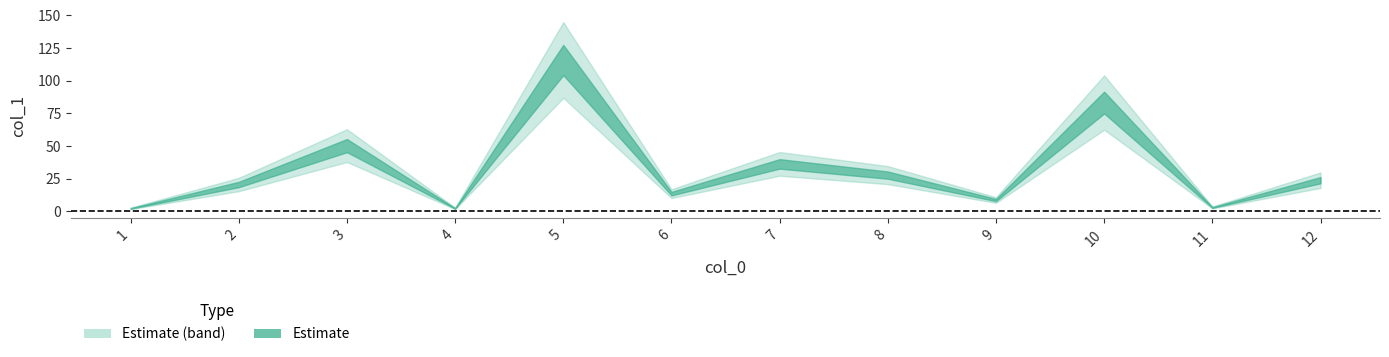

Approximately how many times larger is the value at 7 compared to 11?

12.5